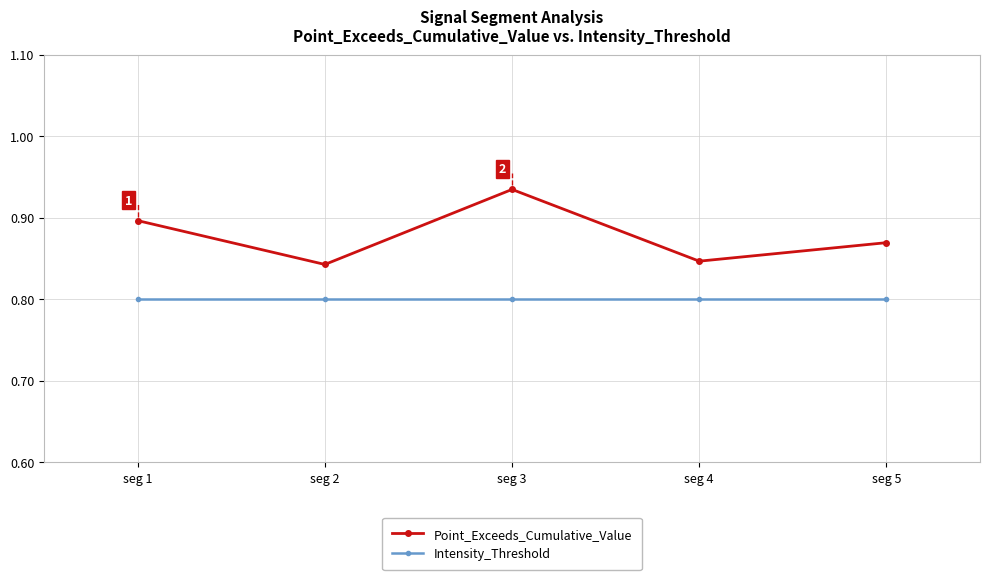

True or false: Intensity_Threshold and Point_Exceeds_Cumulative_Value intersect in this chart.

False